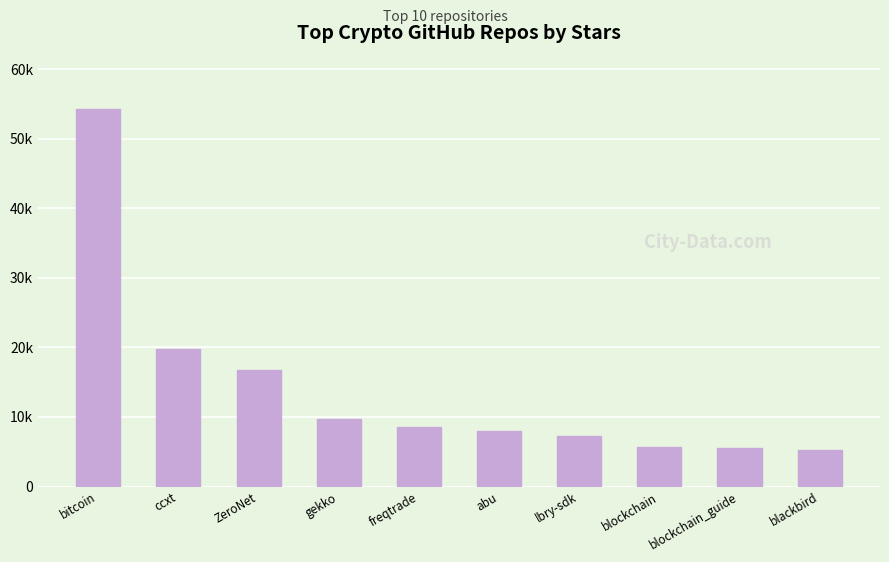

What is the difference between the maximum and minimum values?

48900